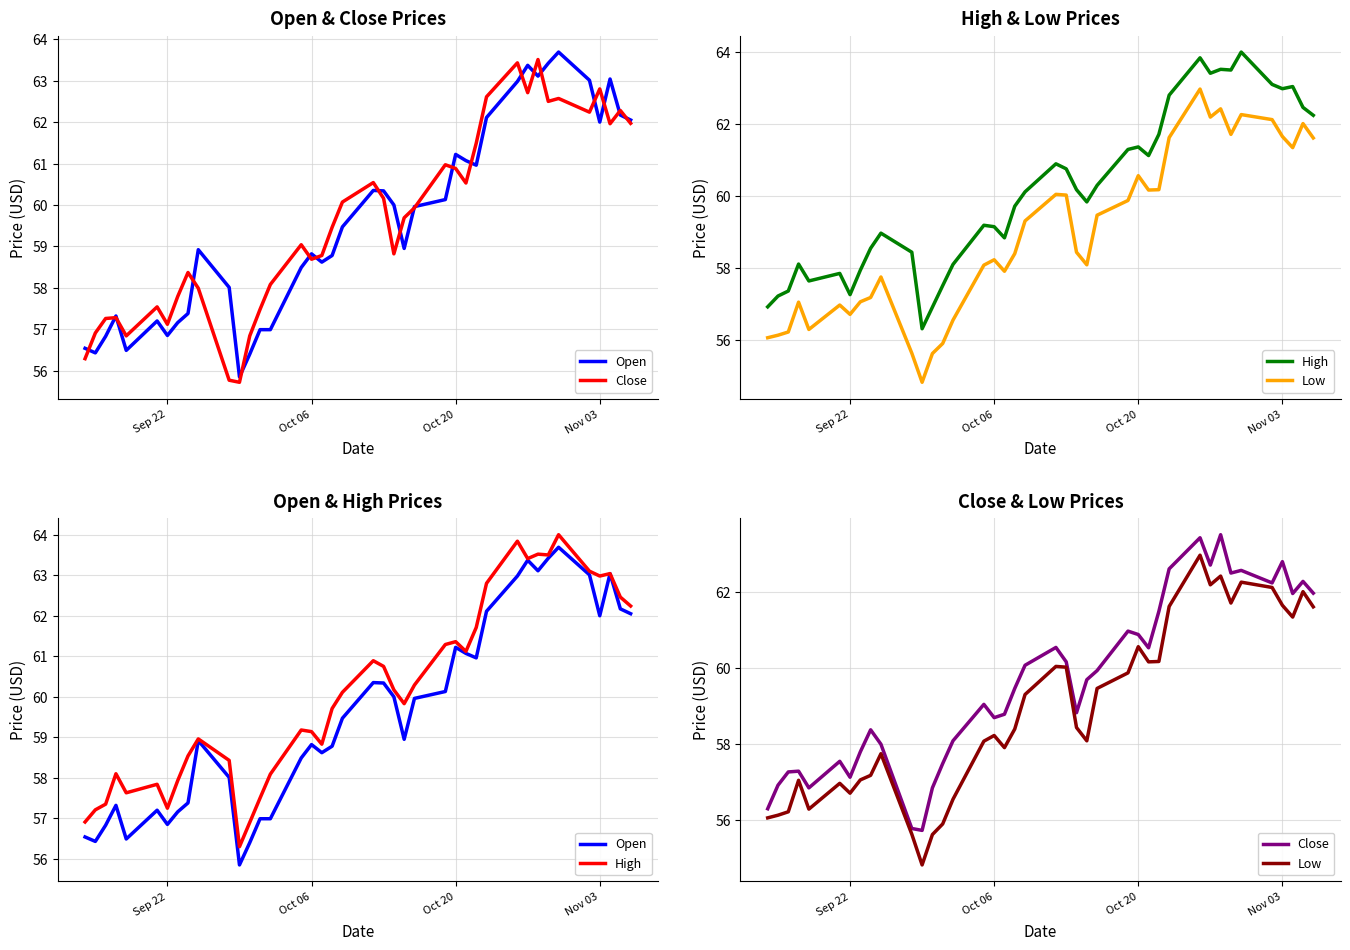

How many intersections are there between Close and Open?

20